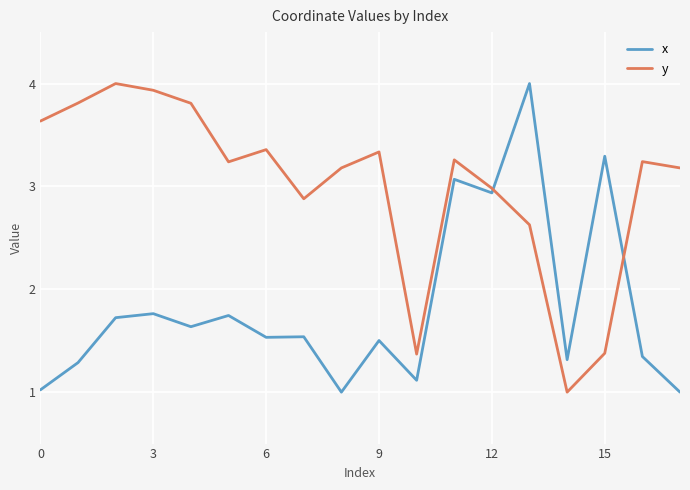

Rank the series by their average value, from lowest to highest.

x, y